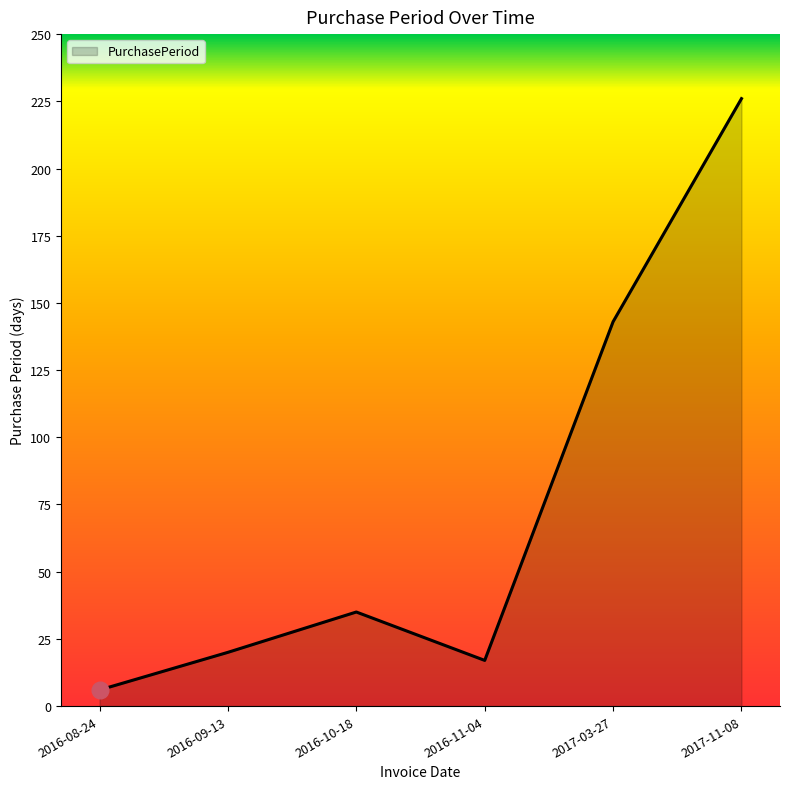

How many distinct data groups are displayed?

1